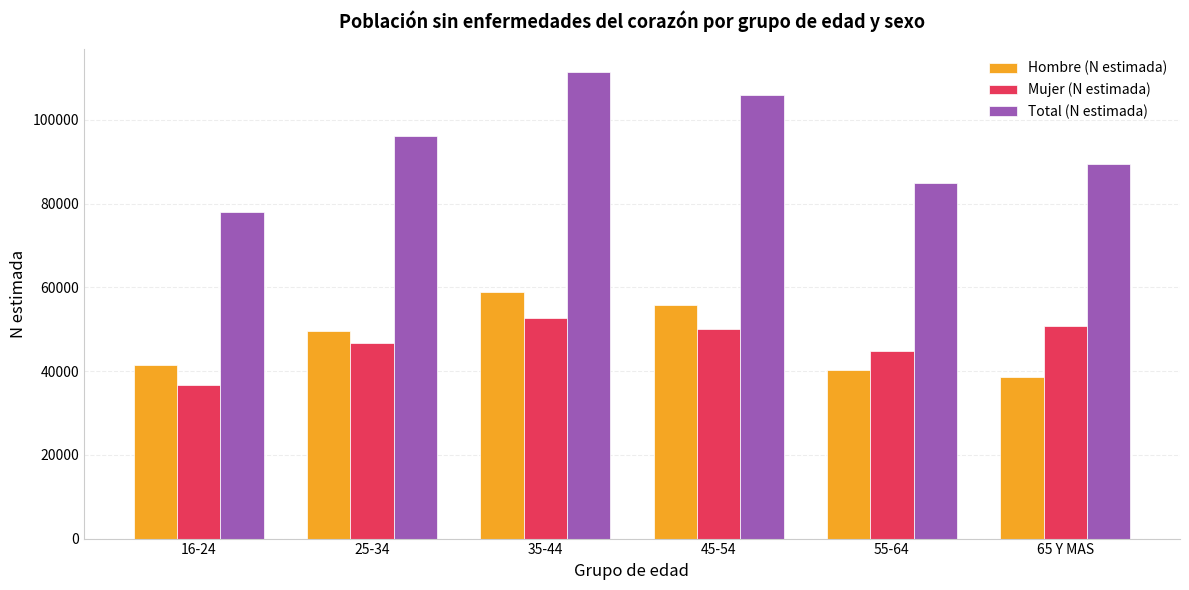

What is the label of the 1st bar from the right?

65 Y MAS